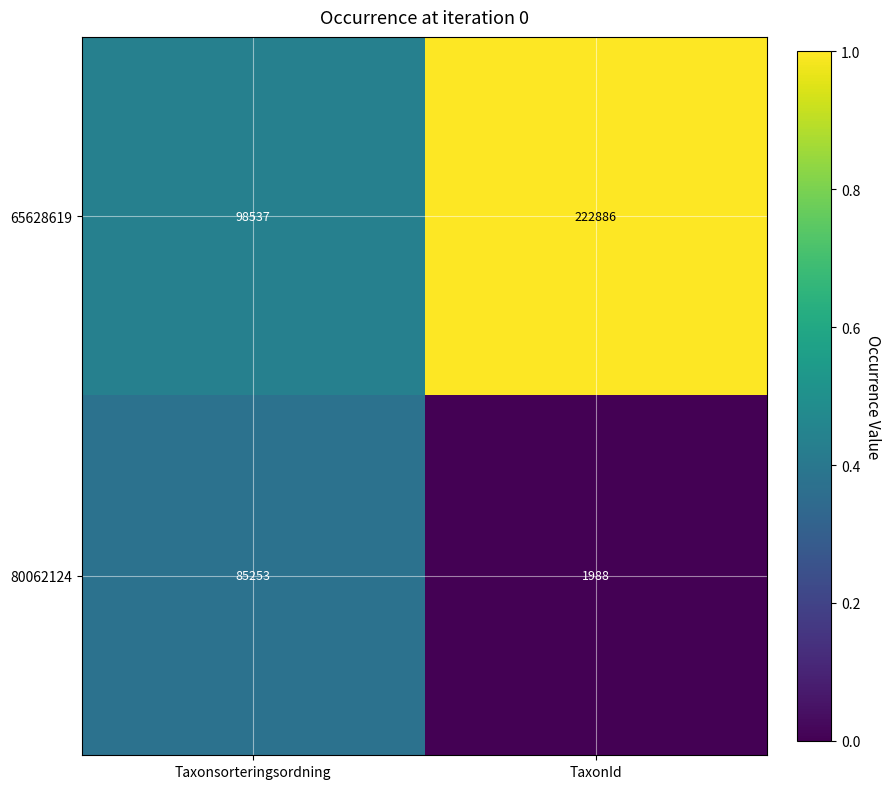

Is the value of 80062124 at Taxonsorteringsordning greater than the value of 65628619 at TaxonId?

No